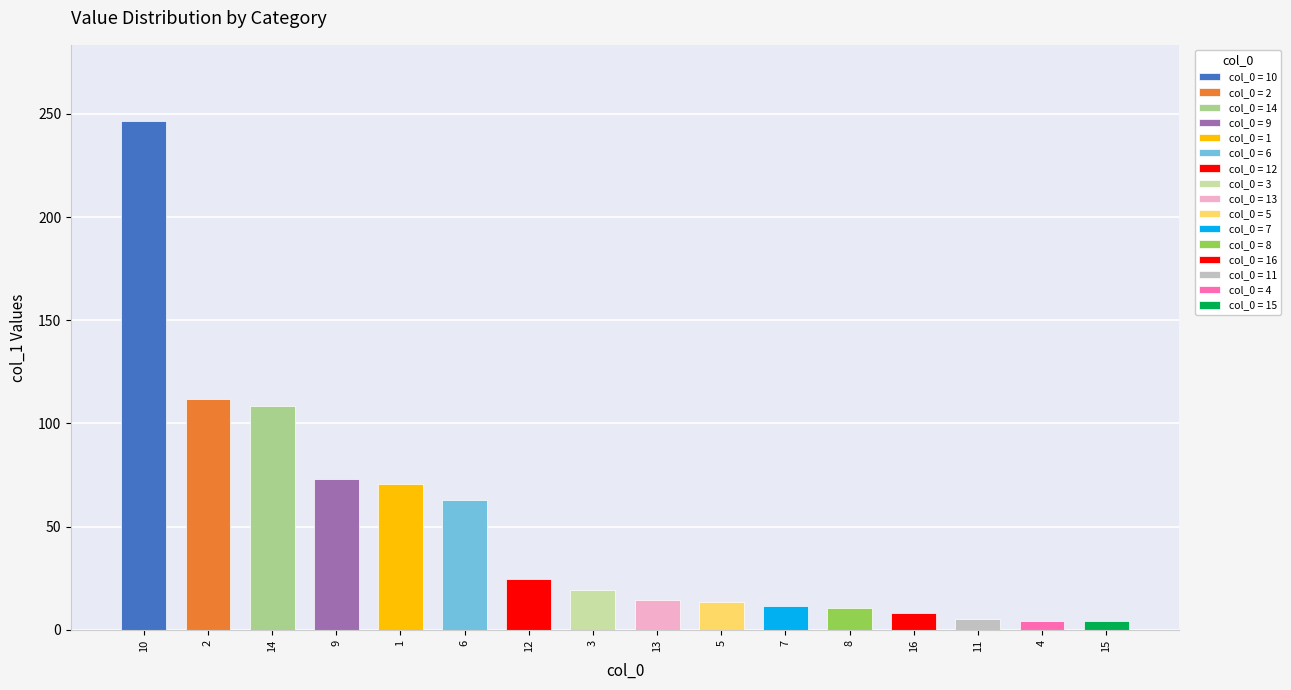

How many distinct data groups are displayed?

1